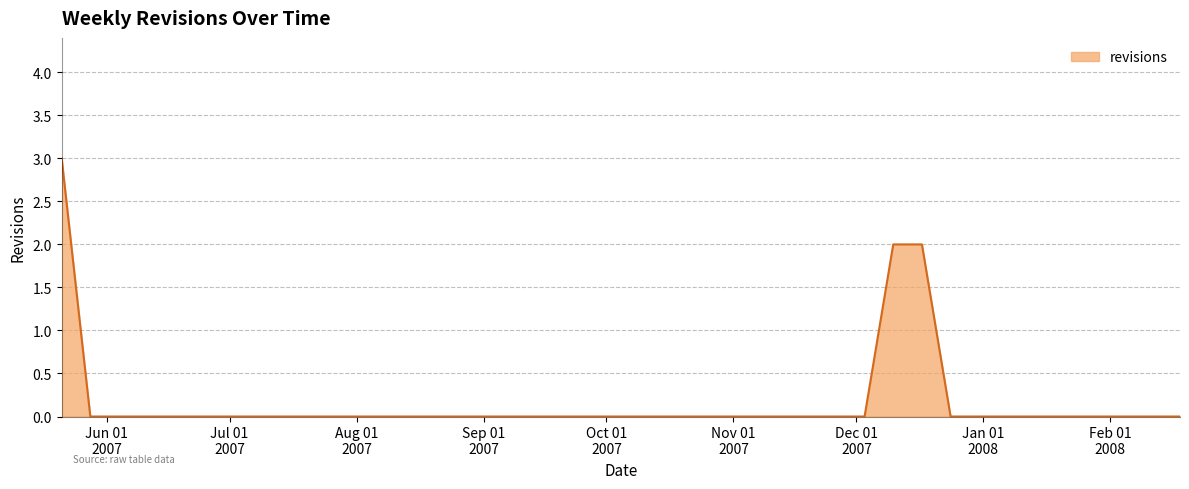

What is the maximum value shown in the chart?

3